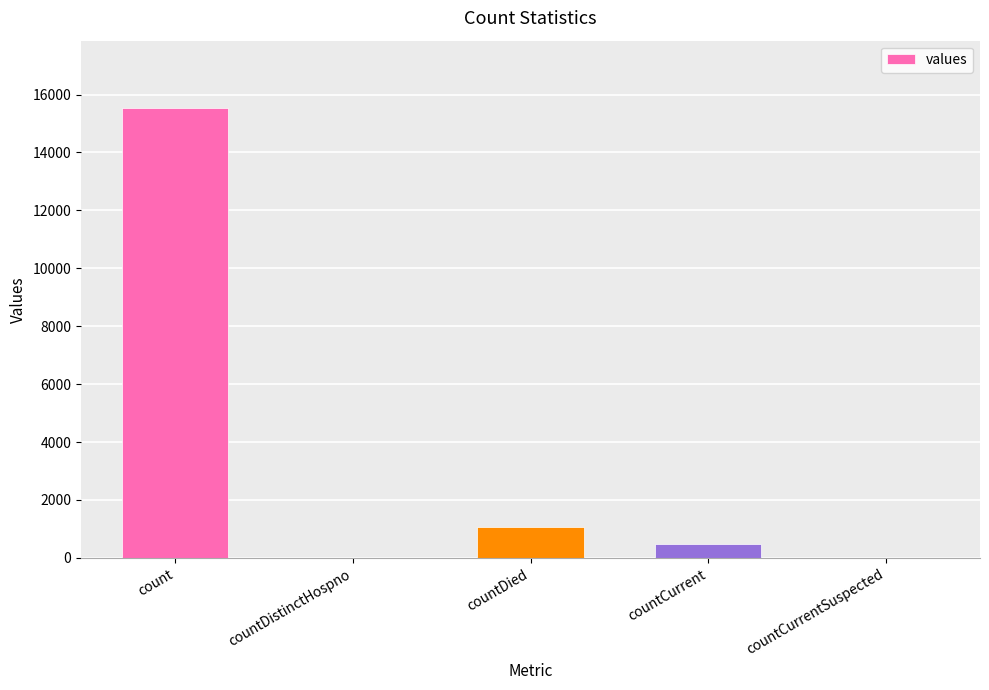

What is the greatest value displayed?

15532